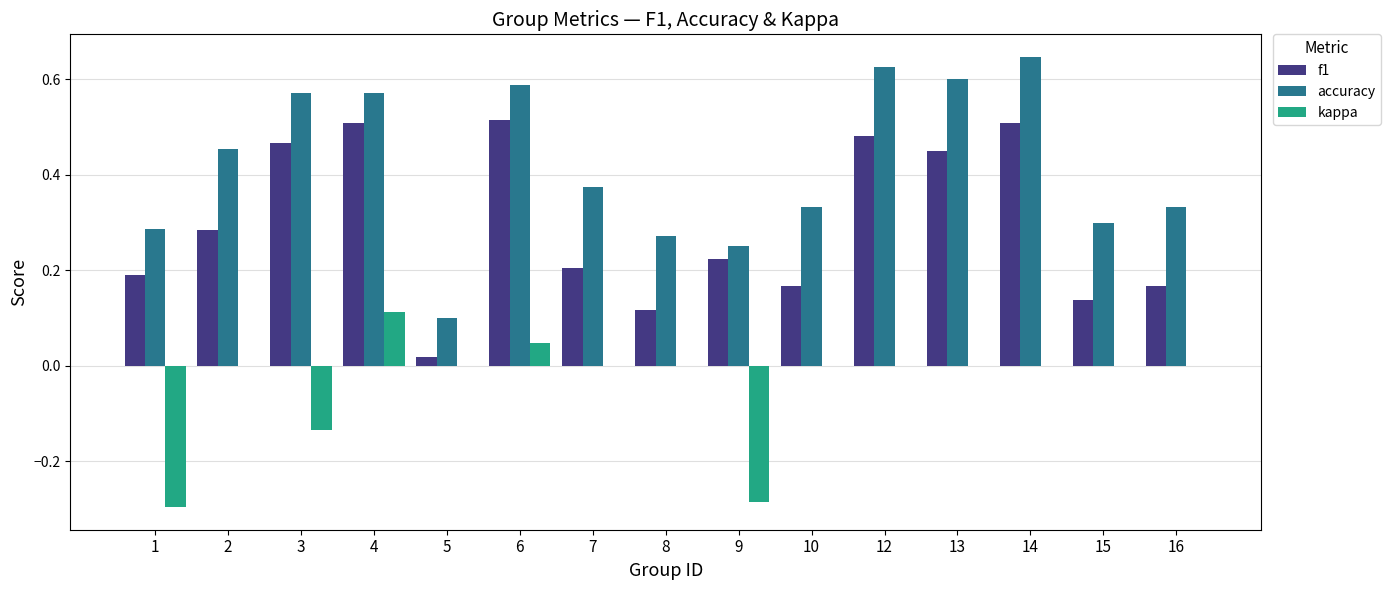

What is the sum of all accuracy values?

6.3